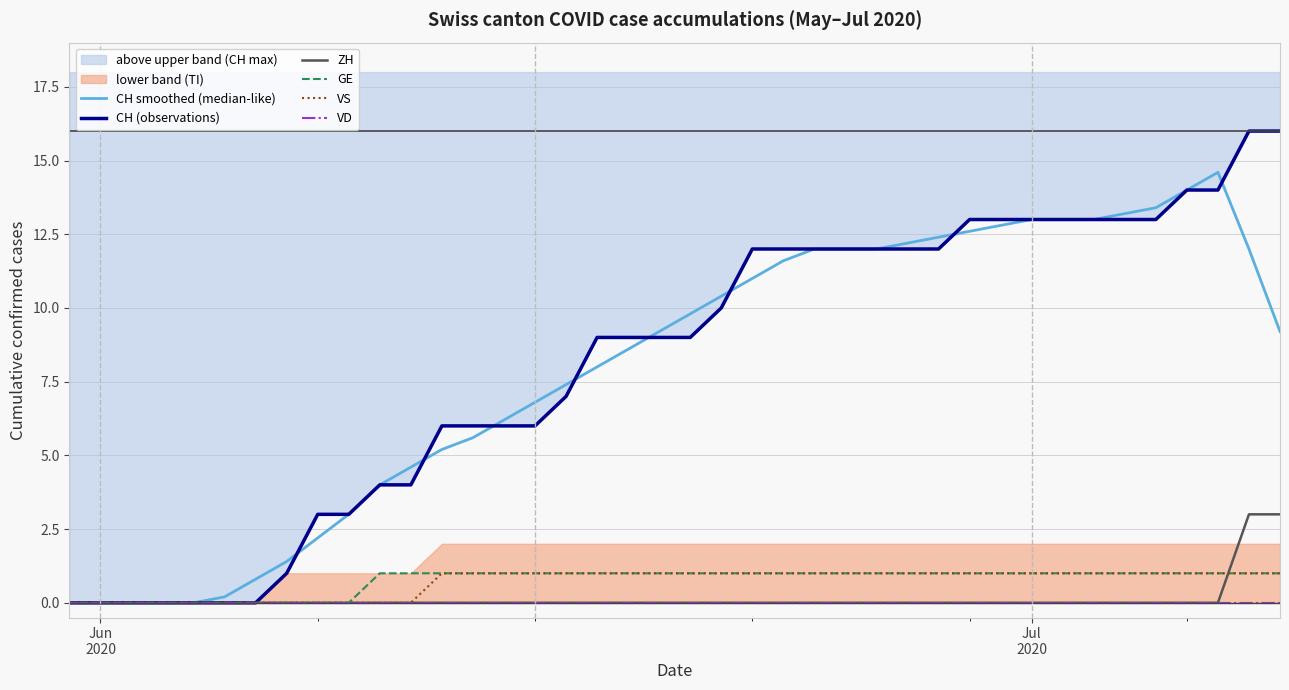

What is the maximum value shown in the chart?

16.0